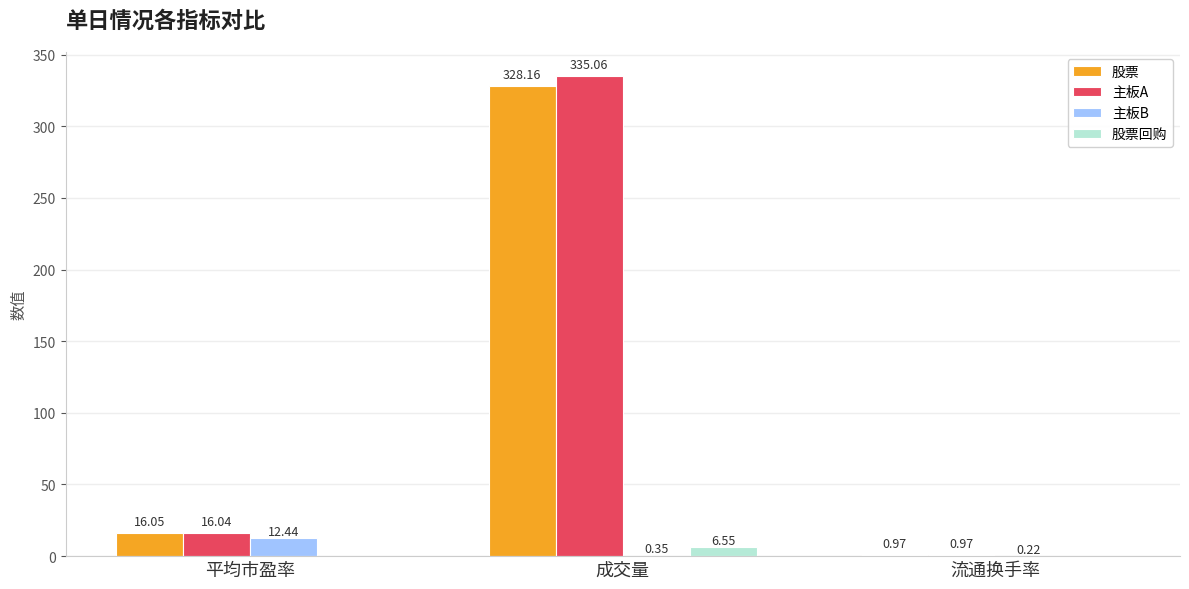

Which series changed the most between 平均市盈率 and 流通换手率?

股票